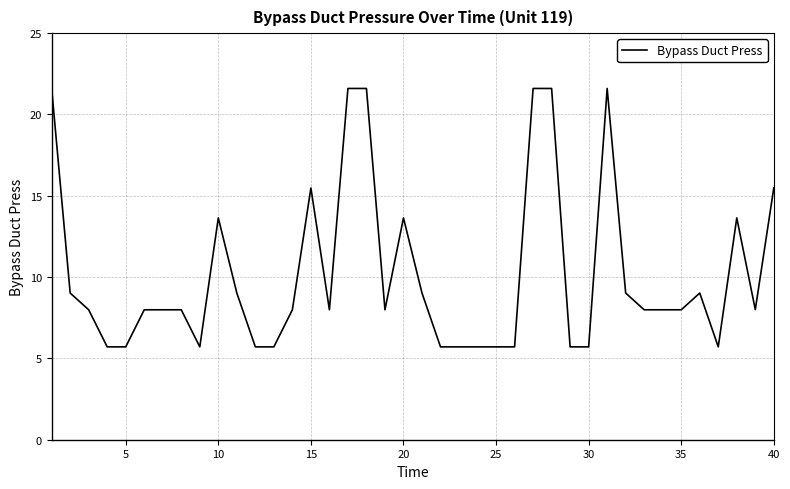

True or false: the data has more than 0 interior local peaks.

True